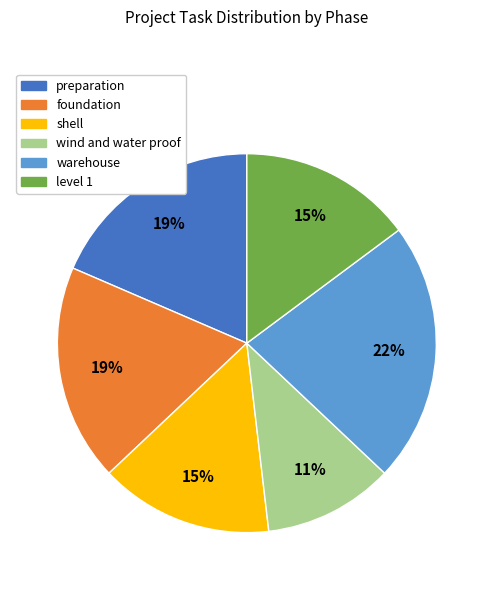

Which category has the smallest portion of the pie?

wind and water proof